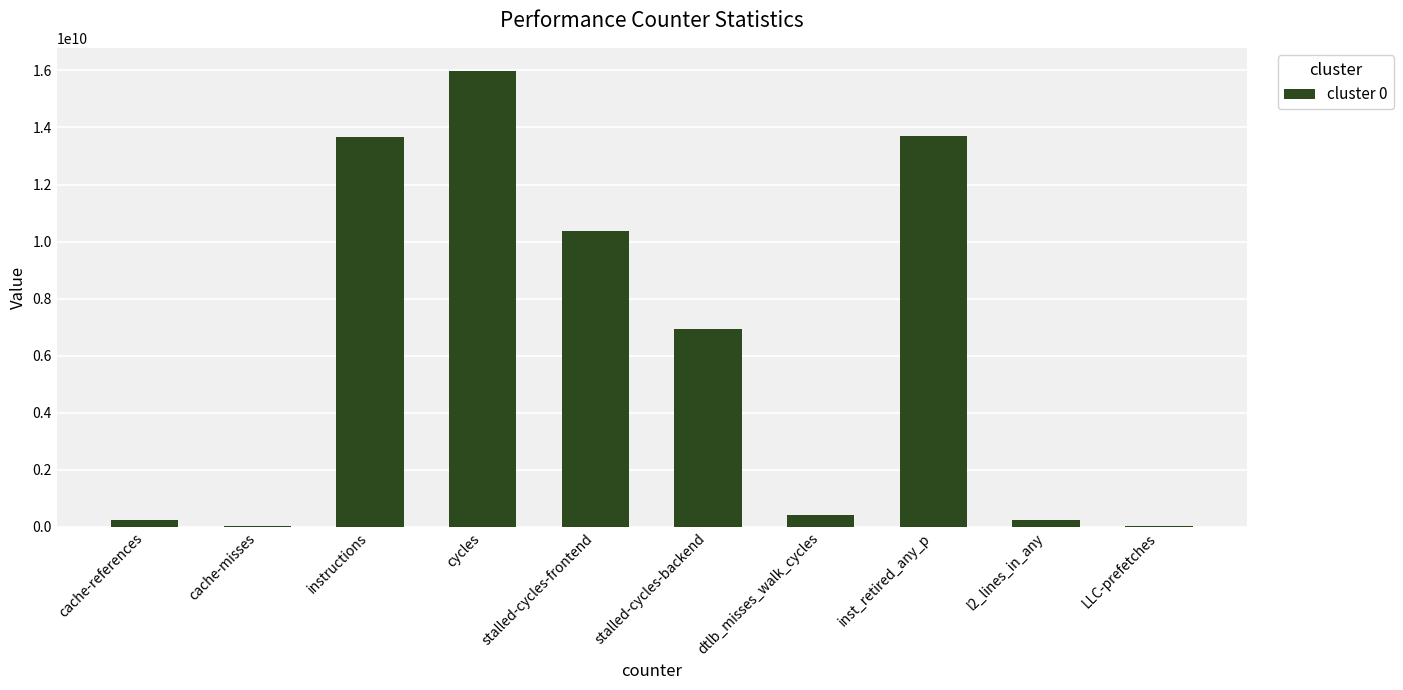

Count the number of data series in this chart.

1